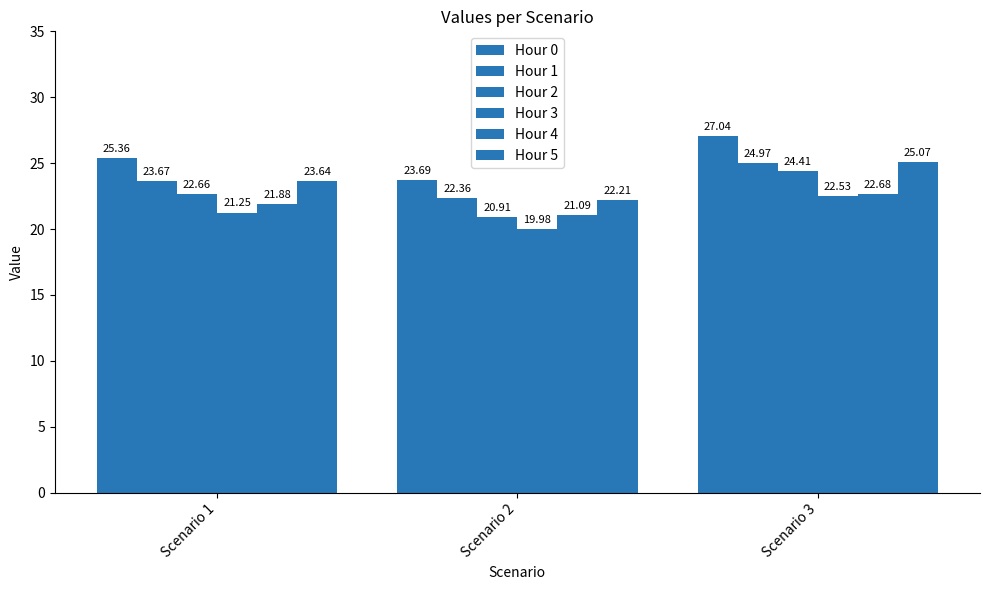

At which label does Hour 2 reach its peak?

Scenario 3